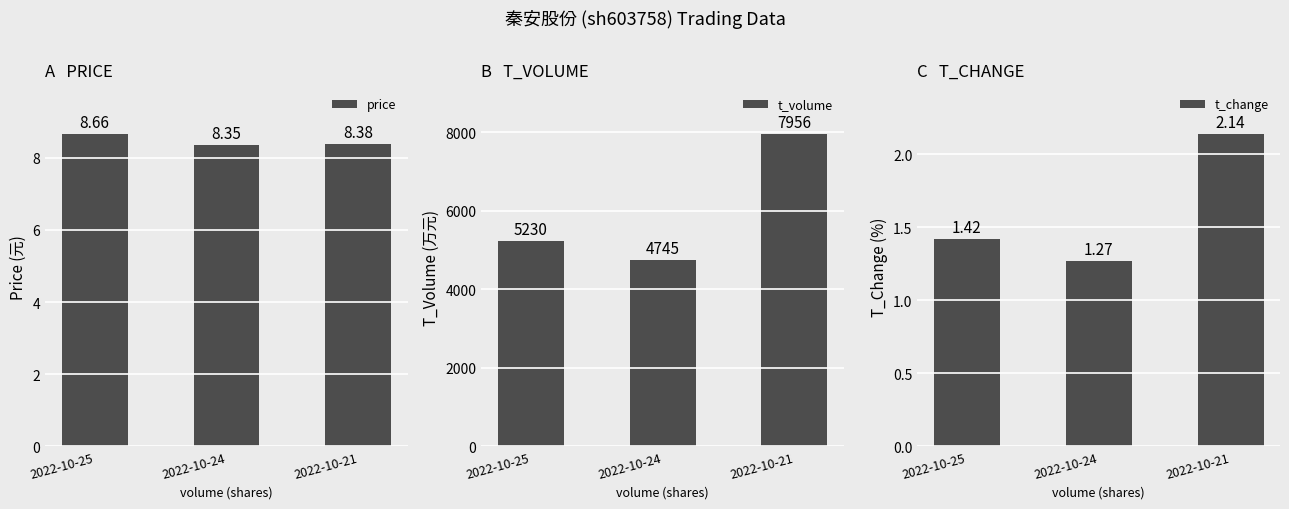

What is the difference between the highest and lowest values at 2022-10-25?

5228.6